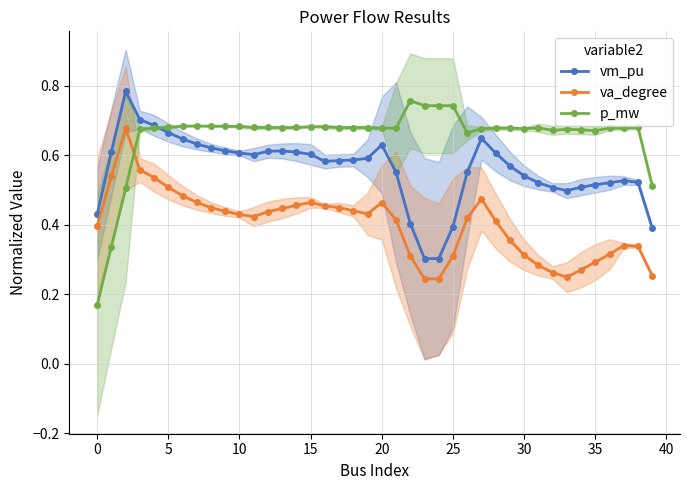

How many interior local peaks does the vm_pu series have?

5